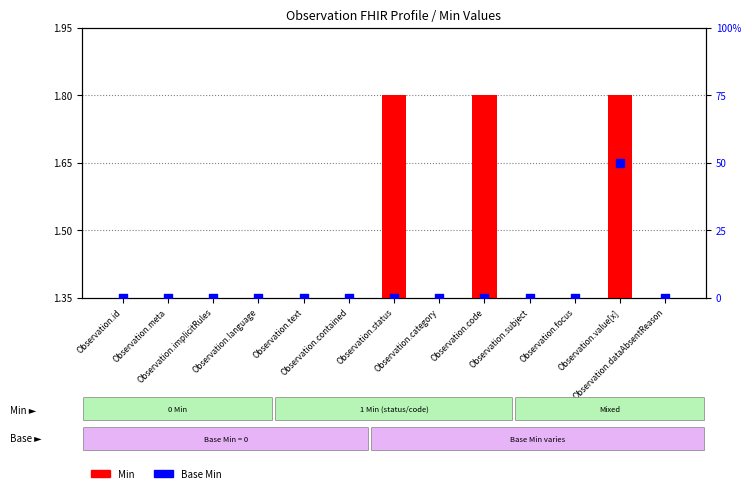

What are all the series names shown in the legend?

Min, Base Min